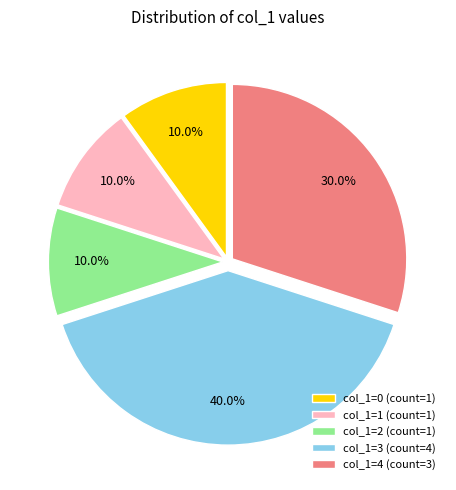

How many slices are in this pie chart?

5